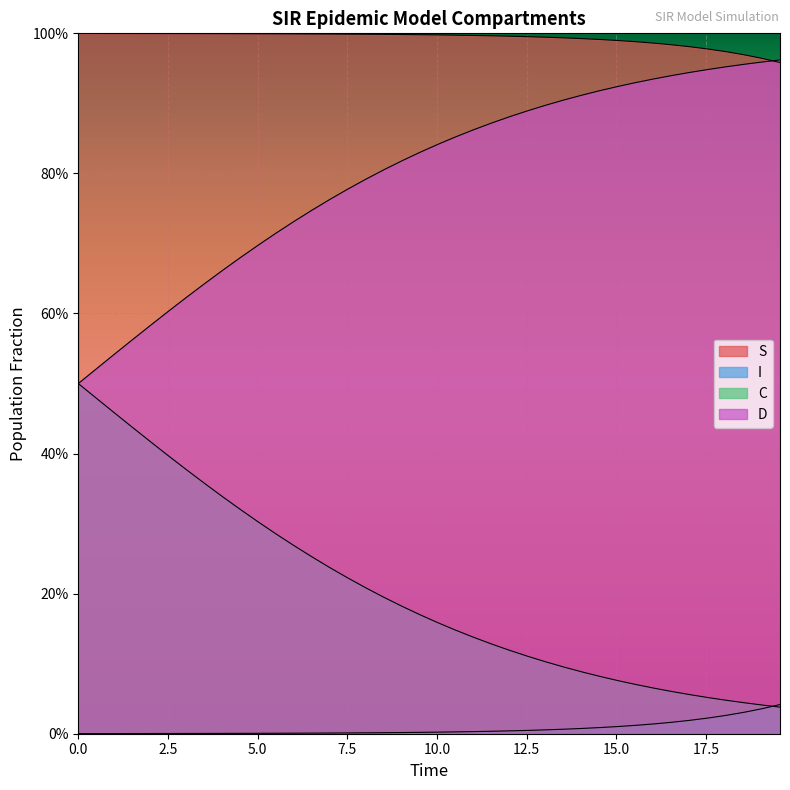

How many lines are shown in the chart?

4